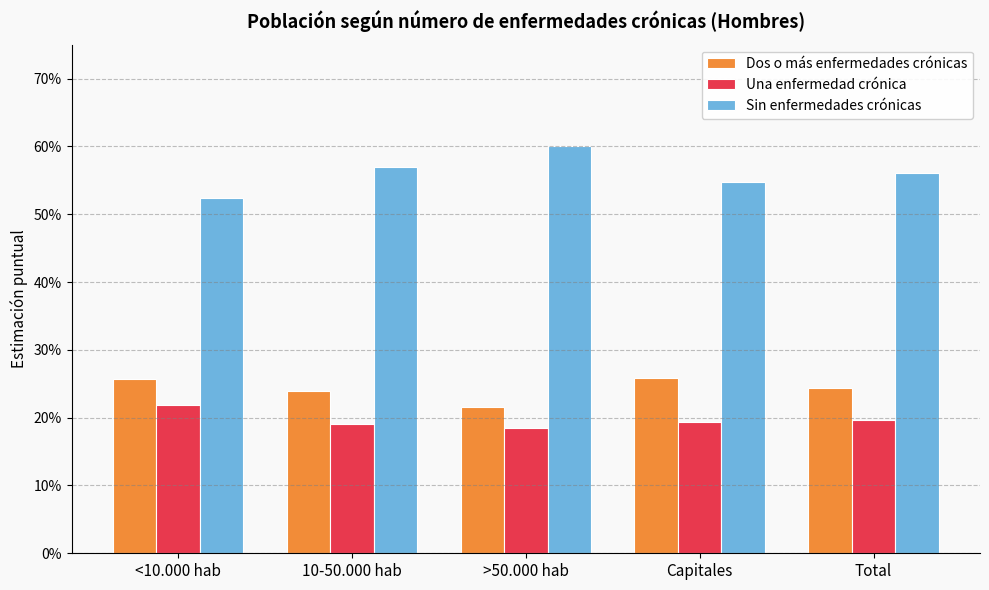

Rank the series at 10-50.000 hab from highest to lowest value.

Sin enfermedades crónicas, Dos o más enfermedades crónicas, Una enfermedad crónica